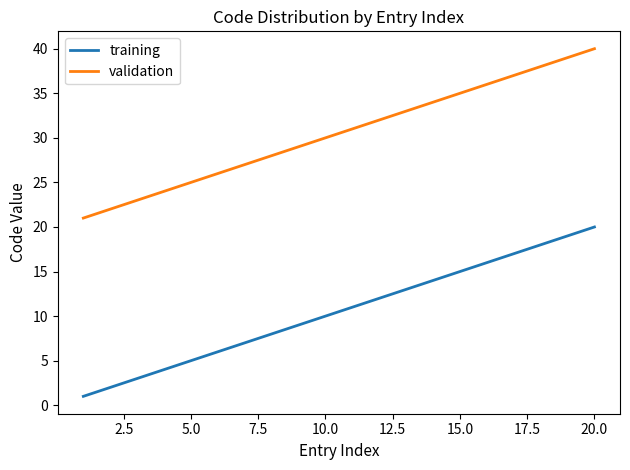

List the series in order of their peak value, highest first.

validation, training